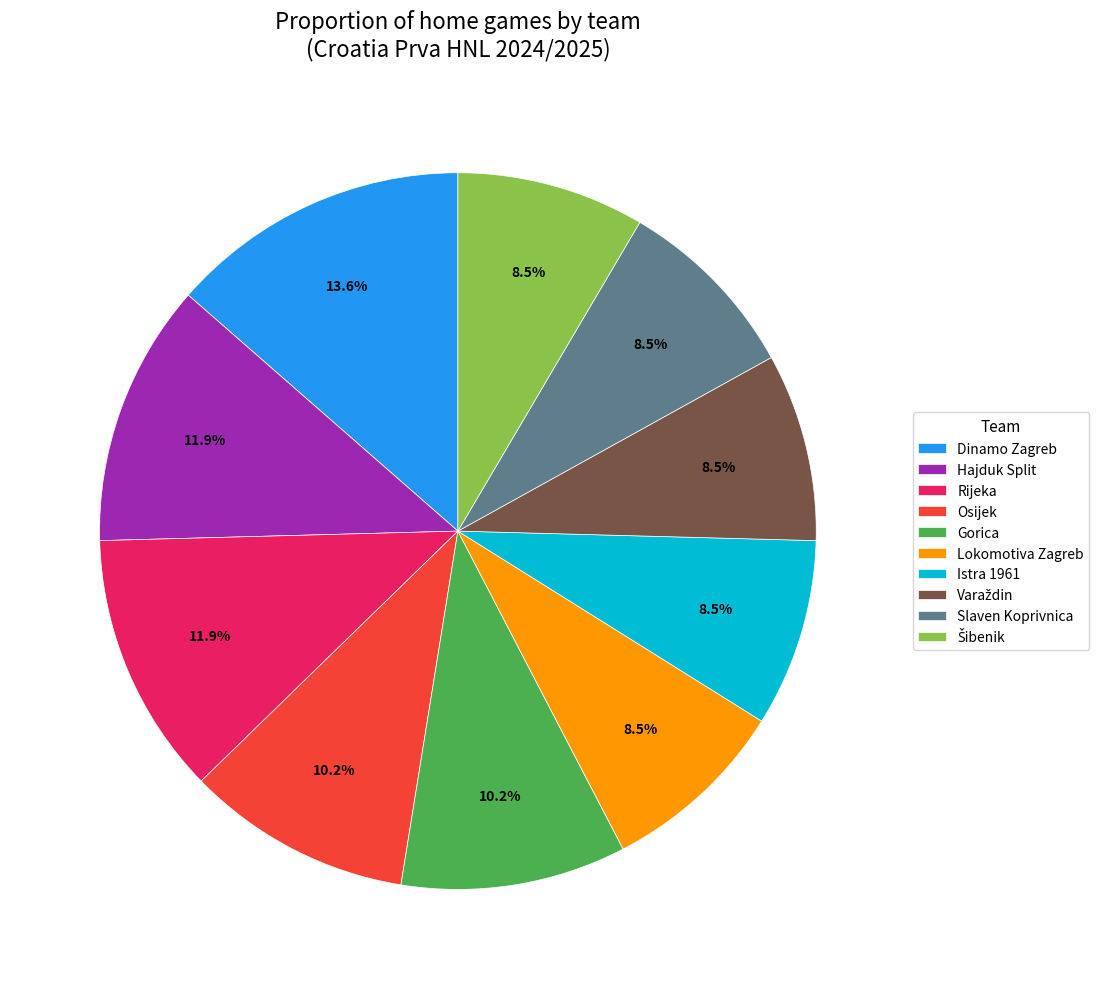

Which category has the biggest portion of the pie?

Dinamo Zagreb